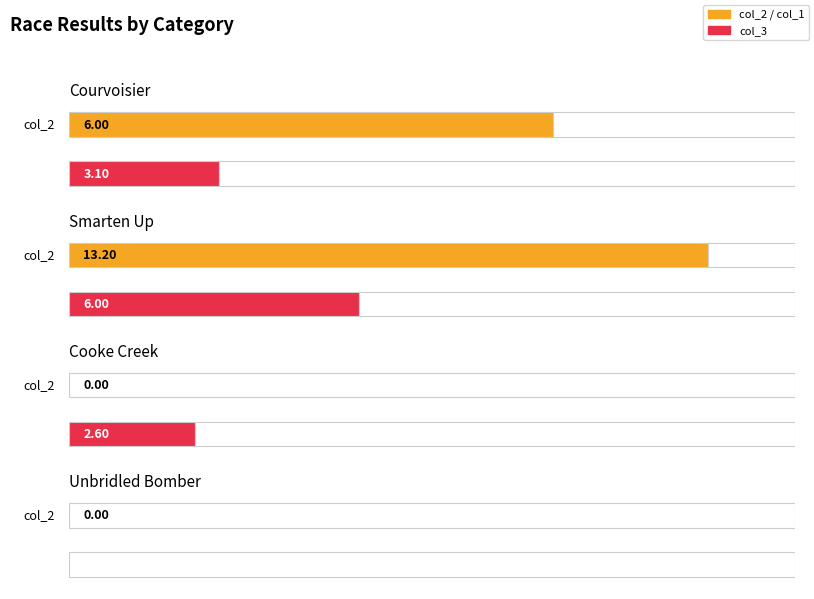

Which category has the lowest value across all series?

Unbridled Bomber